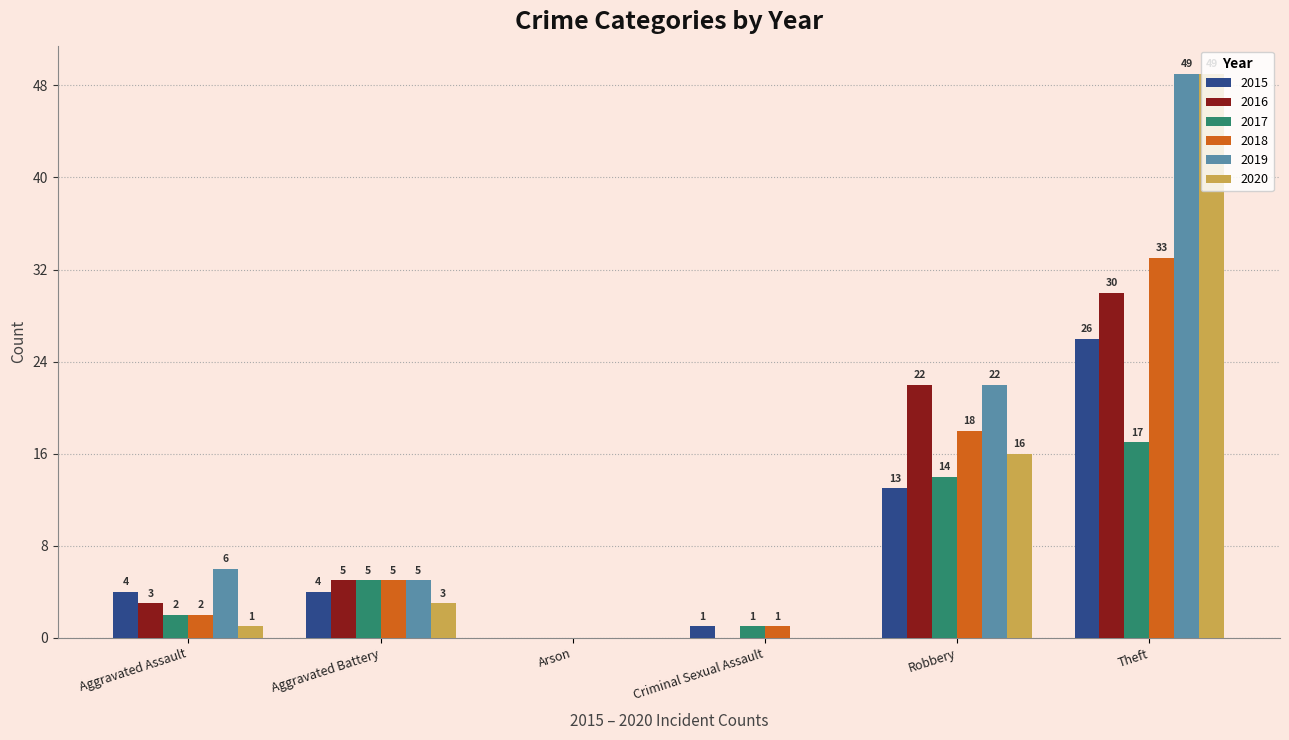

Which series has the largest total across all categories?

2019